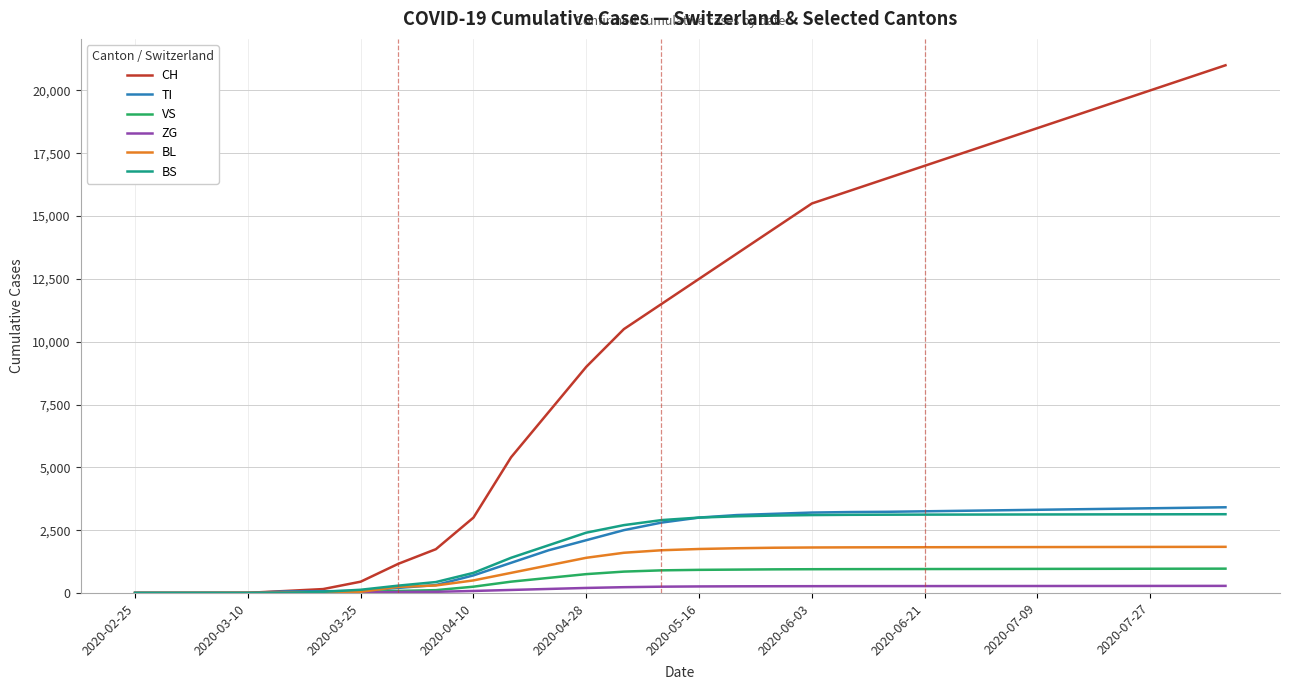

What is the highest value of the VS series?

968